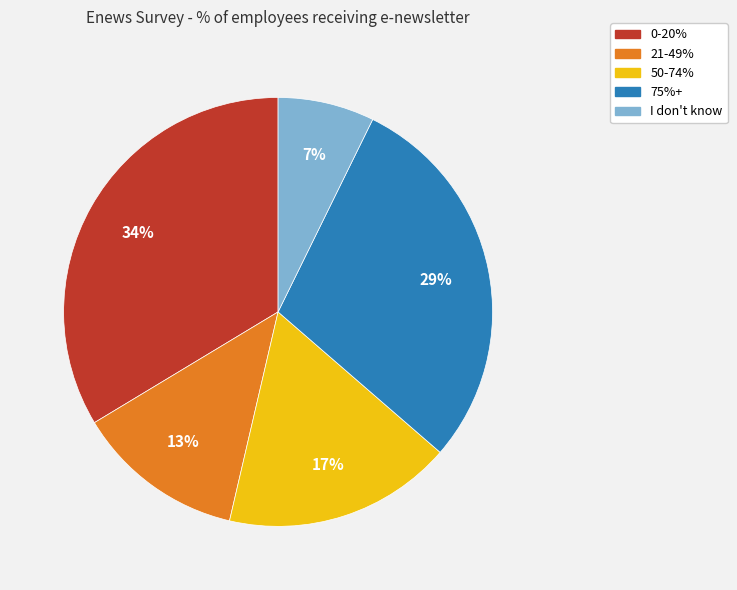

Does 50-74% account for over 50% of the chart?

No